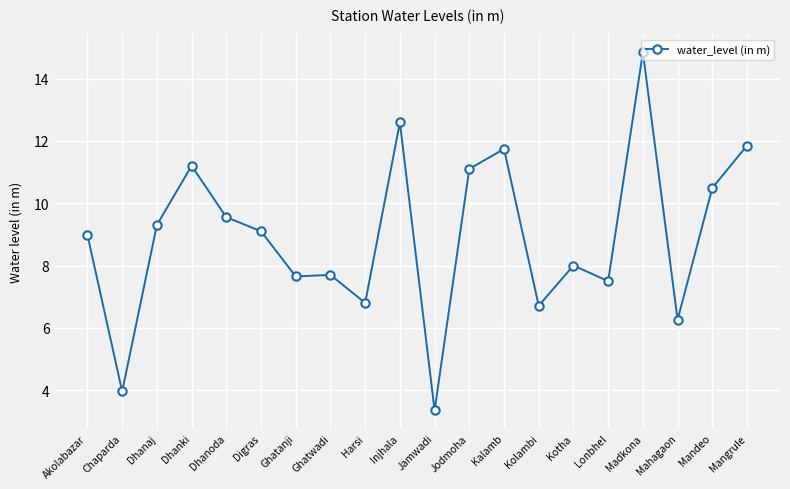

Which label corresponds to the largest value in the chart?

Madkona